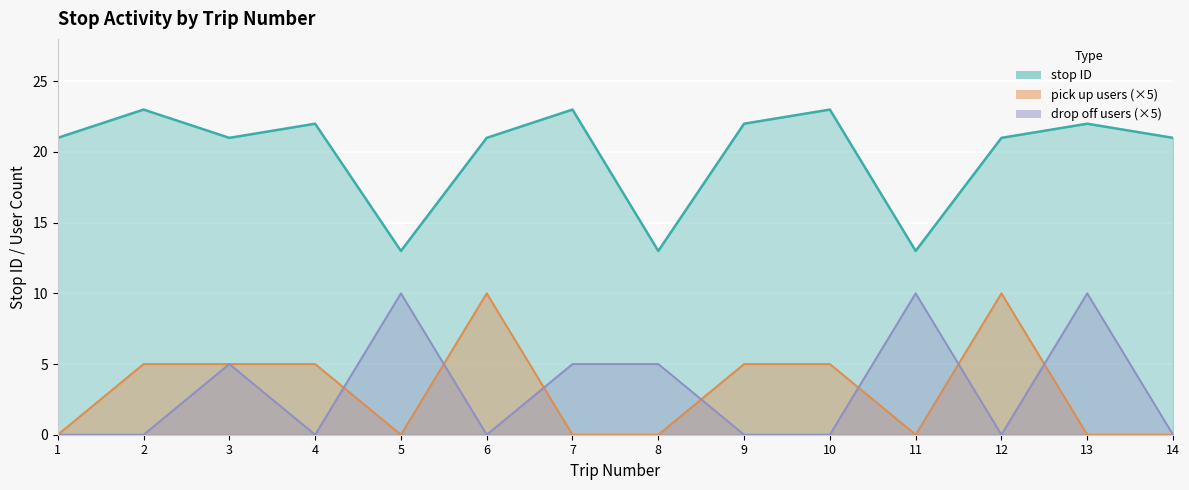

In stop ID, how many points are higher than both neighbors (excluding endpoints)?

5